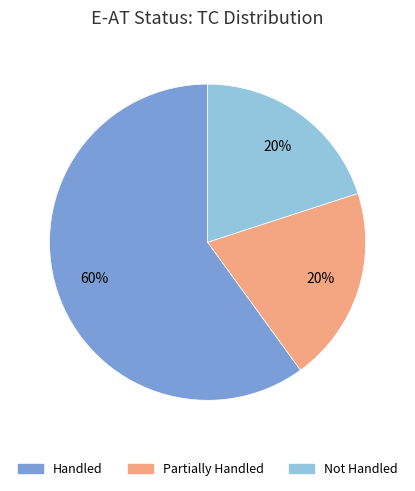

The Partially Handled slice represents 20% of the pie. True or false?

True